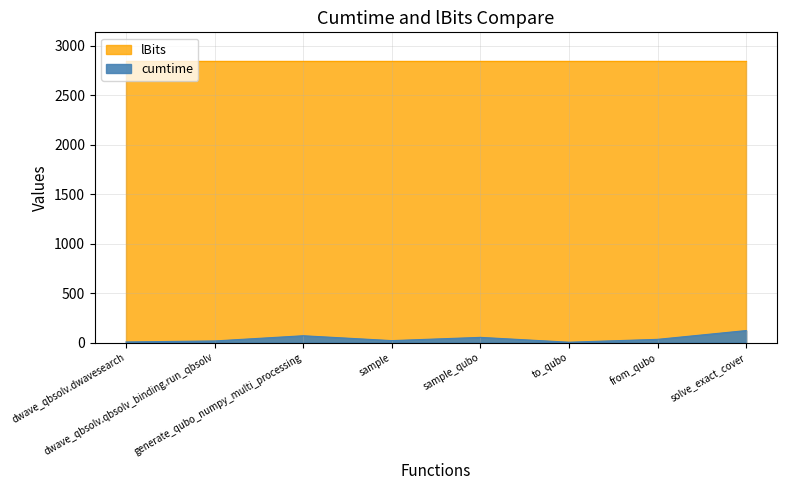

Rank the categories by value from lowest to highest.

to_qubo, dwave_qbsolv.dwavesearch, dwave_qbsolv.qbsolv_binding.run_qbsolv, sample, from_qubo, sample_qubo, generate_qubo_numpy_multi_processing, solve_exact_cover